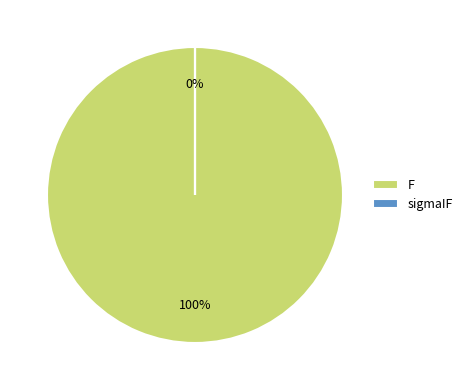

Which slice represents more than half of the pie?

F